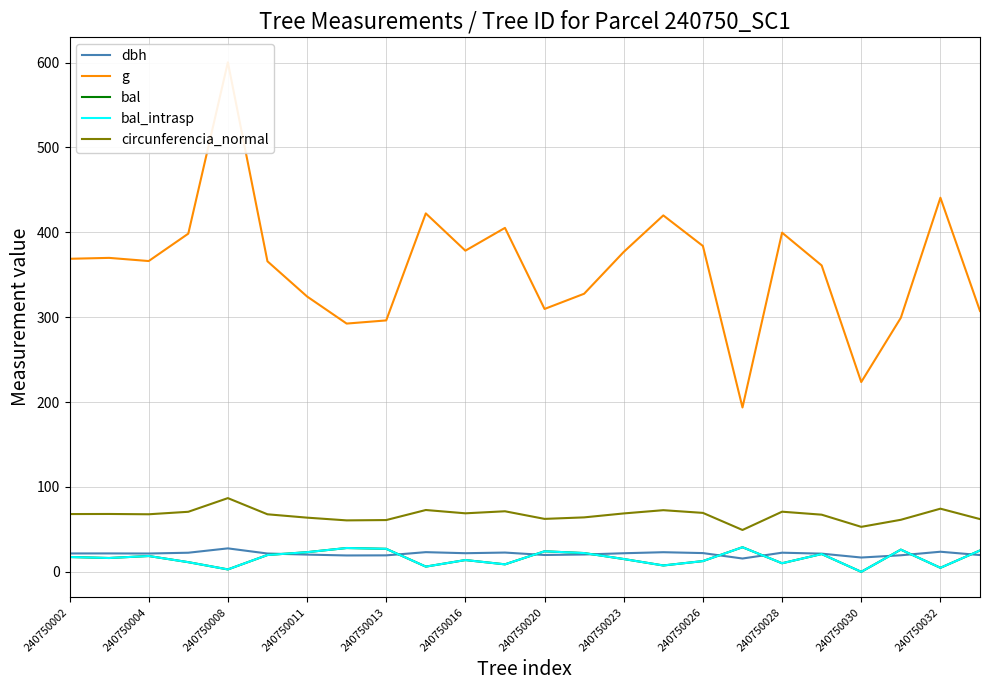

True or false: g and bal_intrasp cross at least once.

False